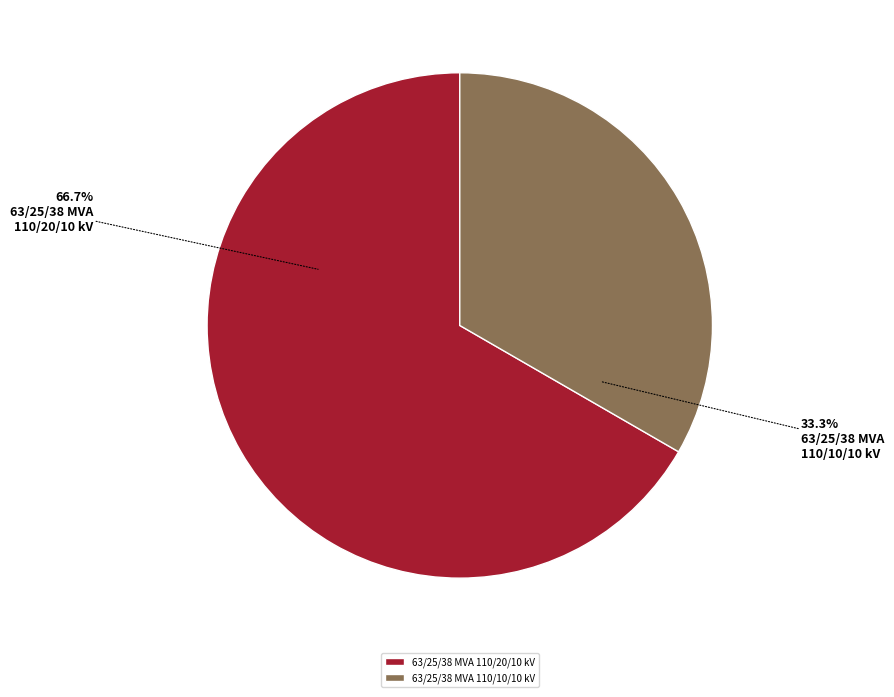

To the nearest percent, what portion does 63/25/38 MVA 110/10/10 kV represent?

33%